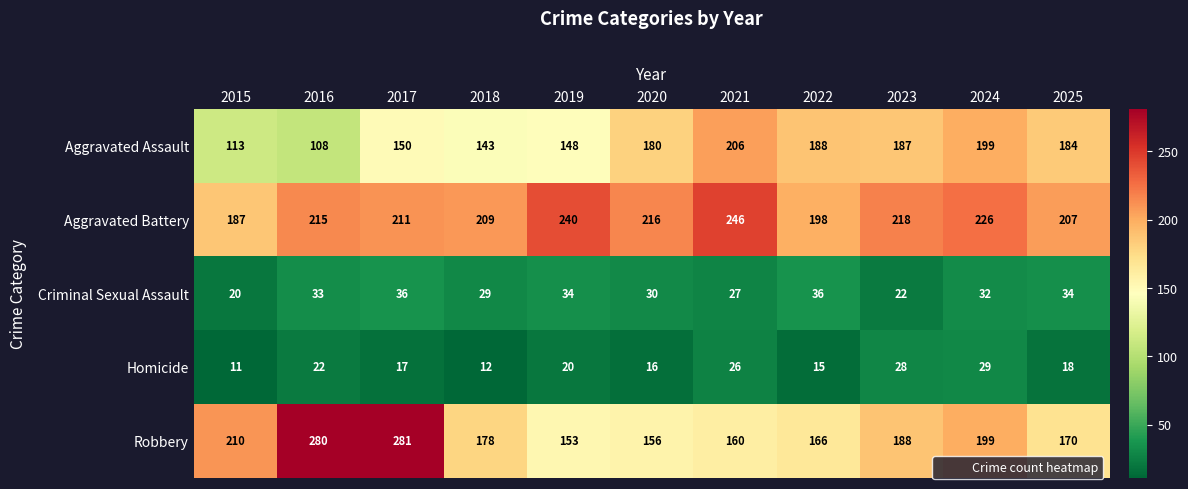

At which label is Aggravated Assault closest to 157?

2017